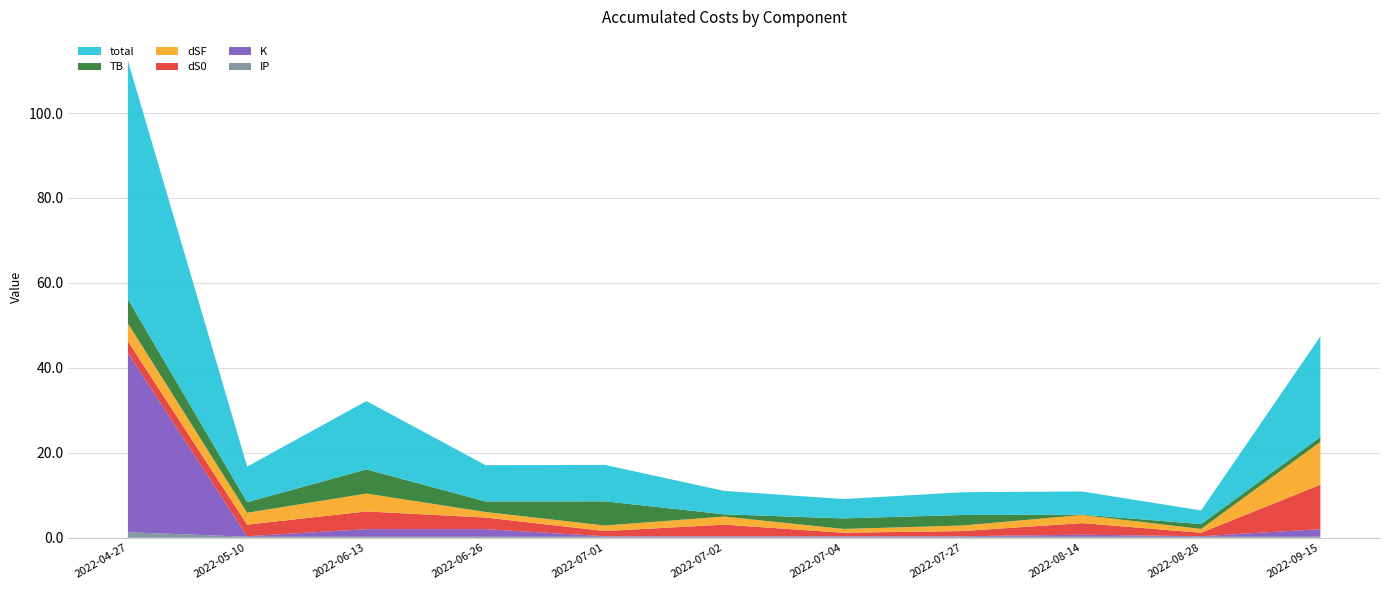

Reading right to left, extract all data points from this chart.

IP: 2022-09-15=0.2	2022-08-28=0.2	2022-08-14=0.2	2022-07-27=0.2	2022-07-04=0.2	2022-07-02=0.2	2022-07-01=0.2	2022-06-26=0.2	2022-06-13=0.2	2022-05-10=0.2	2022-04-27=1.3
K: 2022-09-15=1.8	2022-08-28=0.1	2022-08-14=0.5	2022-07-27=0.1	2022-07-04=0.1	2022-07-02=0.1	2022-07-01=0.1	2022-06-26=1.8	2022-06-13=1.8	2022-05-10=0.1	2022-04-27=42.2
dS0: 2022-09-15=10.5	2022-08-28=0.8	2022-08-14=2.7	2022-07-27=1.2	2022-07-04=0.8	2022-07-02=2.7	2022-07-01=1.2	2022-06-26=2.7	2022-06-13=4.2	2022-05-10=2.7	2022-04-27=2.7
dSF: 2022-09-15=10.1	2022-08-28=0.9	2022-08-14=1.9	2022-07-27=1.3	2022-07-04=0.9	2022-07-02=1.9	2022-07-01=1.3	2022-06-26=1.3	2022-06-13=4.2	2022-05-10=2.8	2022-04-27=4.2
TB: 2022-09-15=1.1	2022-08-28=1.1	2022-08-14=0.1	2022-07-27=2.5	2022-07-04=2.5	2022-07-02=0.5	2022-07-01=5.7	2022-06-26=2.5	2022-06-13=5.7	2022-05-10=2.5	2022-04-27=5.7
total: 2022-09-15=23.7	2022-08-28=3.2	2022-08-14=5.4	2022-07-27=5.4	2022-07-04=4.6	2022-07-02=5.5	2022-07-01=8.6	2022-06-26=8.5	2022-06-13=16.1	2022-05-10=8.4	2022-04-27=56.2